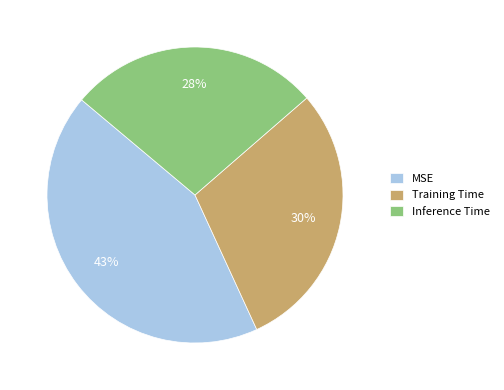

Which category has the smallest portion of the pie?

Inference Time